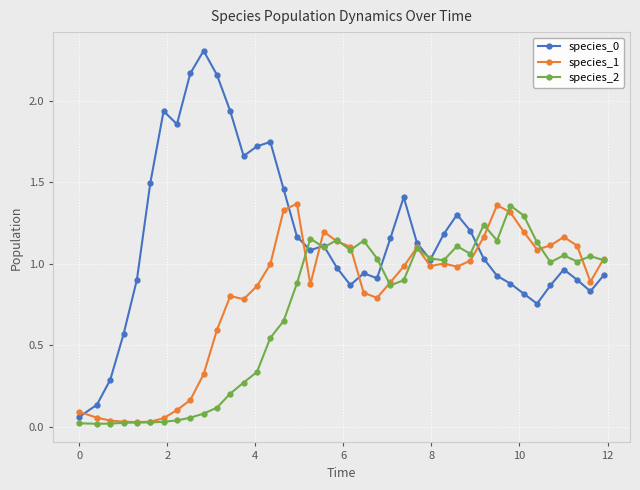

What is the maximum value shown in the chart?

2.3